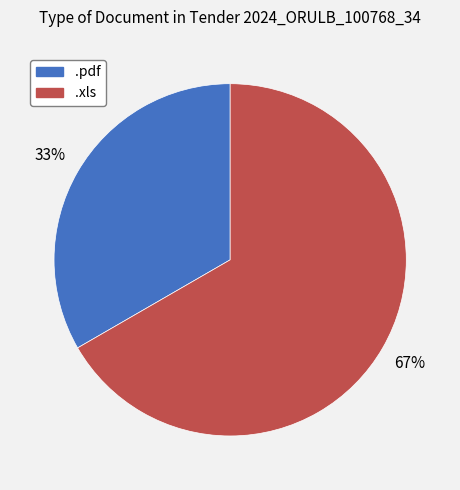

What percentage is the .pdf slice, to the nearest percent?

33%